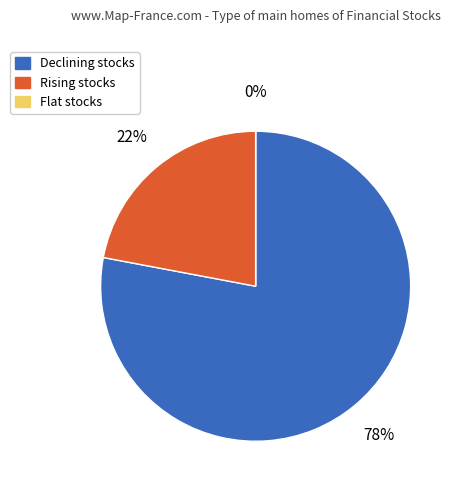

Is the sum of - and - greater than half?

No